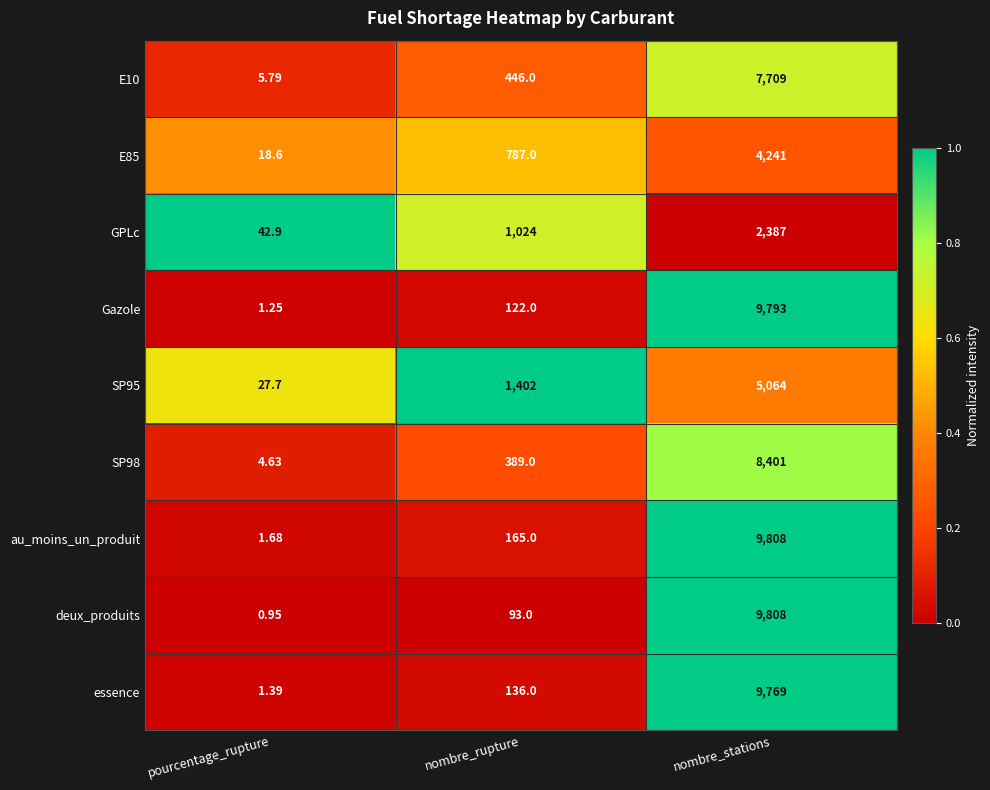

Which series has the largest total across all categories?

au_moins_un_produit